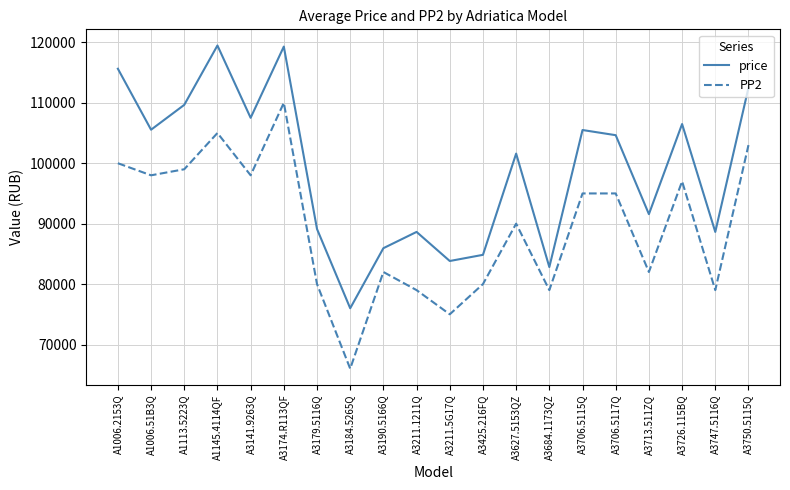

What is the minimum value for PP2?

66000